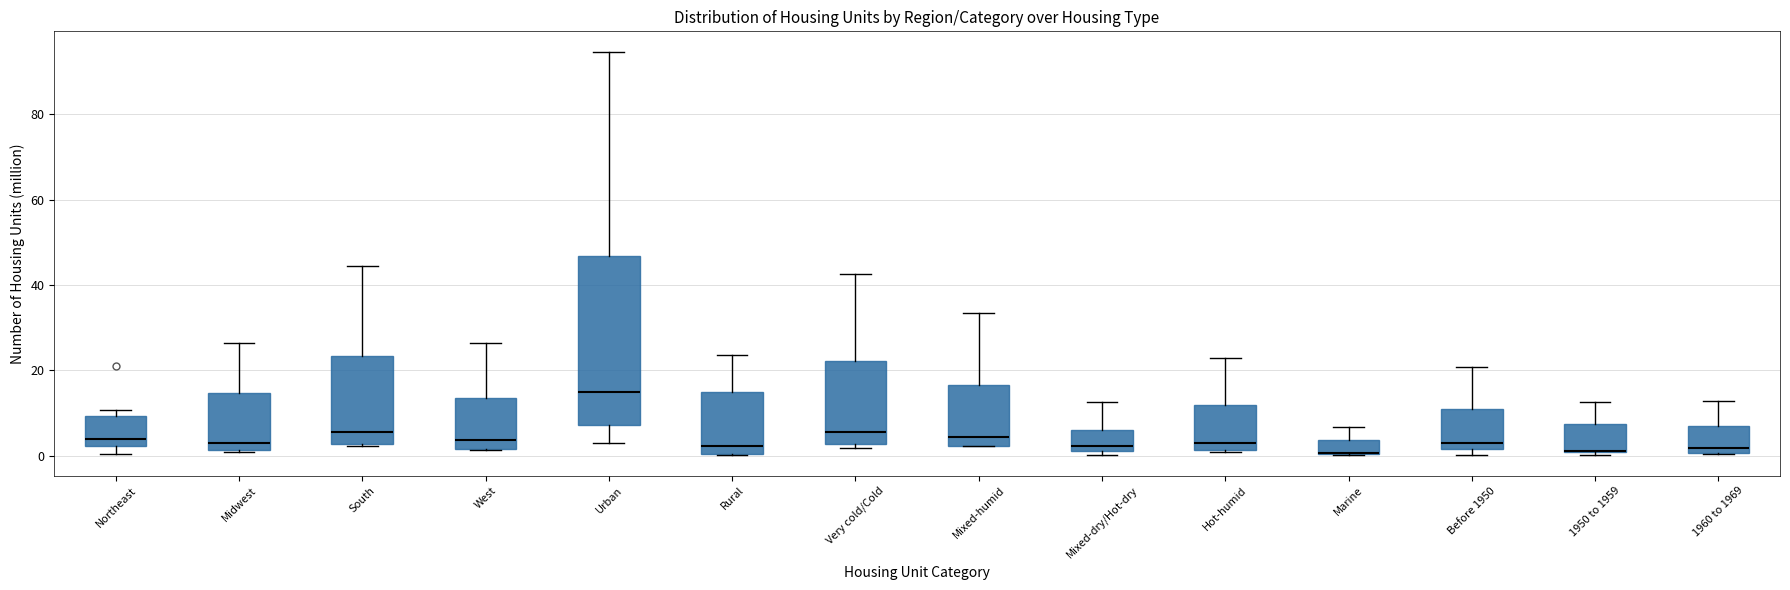

Reading left to right, read every box against the y-axis: the position of its median line, the range the box covers, and the ends of its whiskers. The values are not printed on the chart, so give them approximately, as read against the axis.

Northeast: median 4, box 2 to 10, whiskers 0 to 10 (just above the box's upper edge)
Midwest: median 4, box 2 to 14, whiskers 2 to 26
South: median 6, box 2 to 24, whiskers 2 to 44
West: median 4, box 2 to 14, whiskers 2 to 26
Urban: median 14, box 8 to 46, whiskers 2 to 94
Rural: median 2, box 0 to 14, whiskers 0 to 24
Very cold/Cold: median 6, box 2 to 22, whiskers 2 (just below the box's lower edge) to 42
Mixed-humid: median 4, box 2 to 16, whiskers 2 to 34
Mixed-dry/Hot-dry: median 2 (just above the box's lower edge), box 2 to 6, whiskers 0 to 12
Hot-humid: median 4, box 2 to 12, whiskers 2 to 22
Marine: median 0 (drawn on the box's lower edge), box 0 to 4, whiskers 0 to 6
Before 1950: median 4, box 2 to 10, whiskers 0 to 20
1950 to 1959: median 2 (drawn on the box's lower edge), box 0 to 8, whiskers 0 (just below the box's lower edge) to 12
1960 to 1969: median 2, box 0 to 6, whiskers 0 to 12